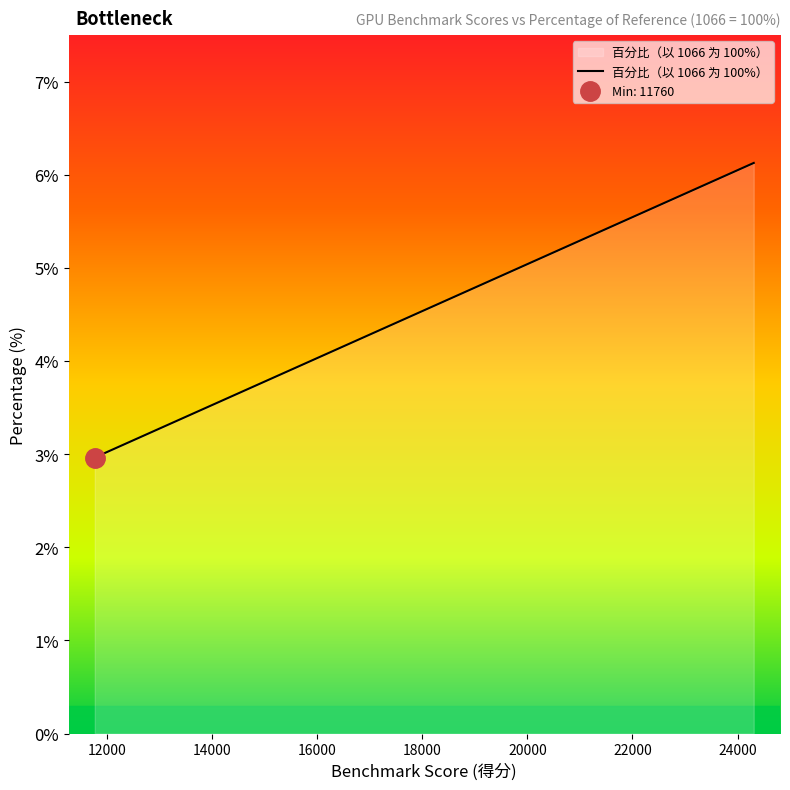

What is the smallest value displayed?

3.0